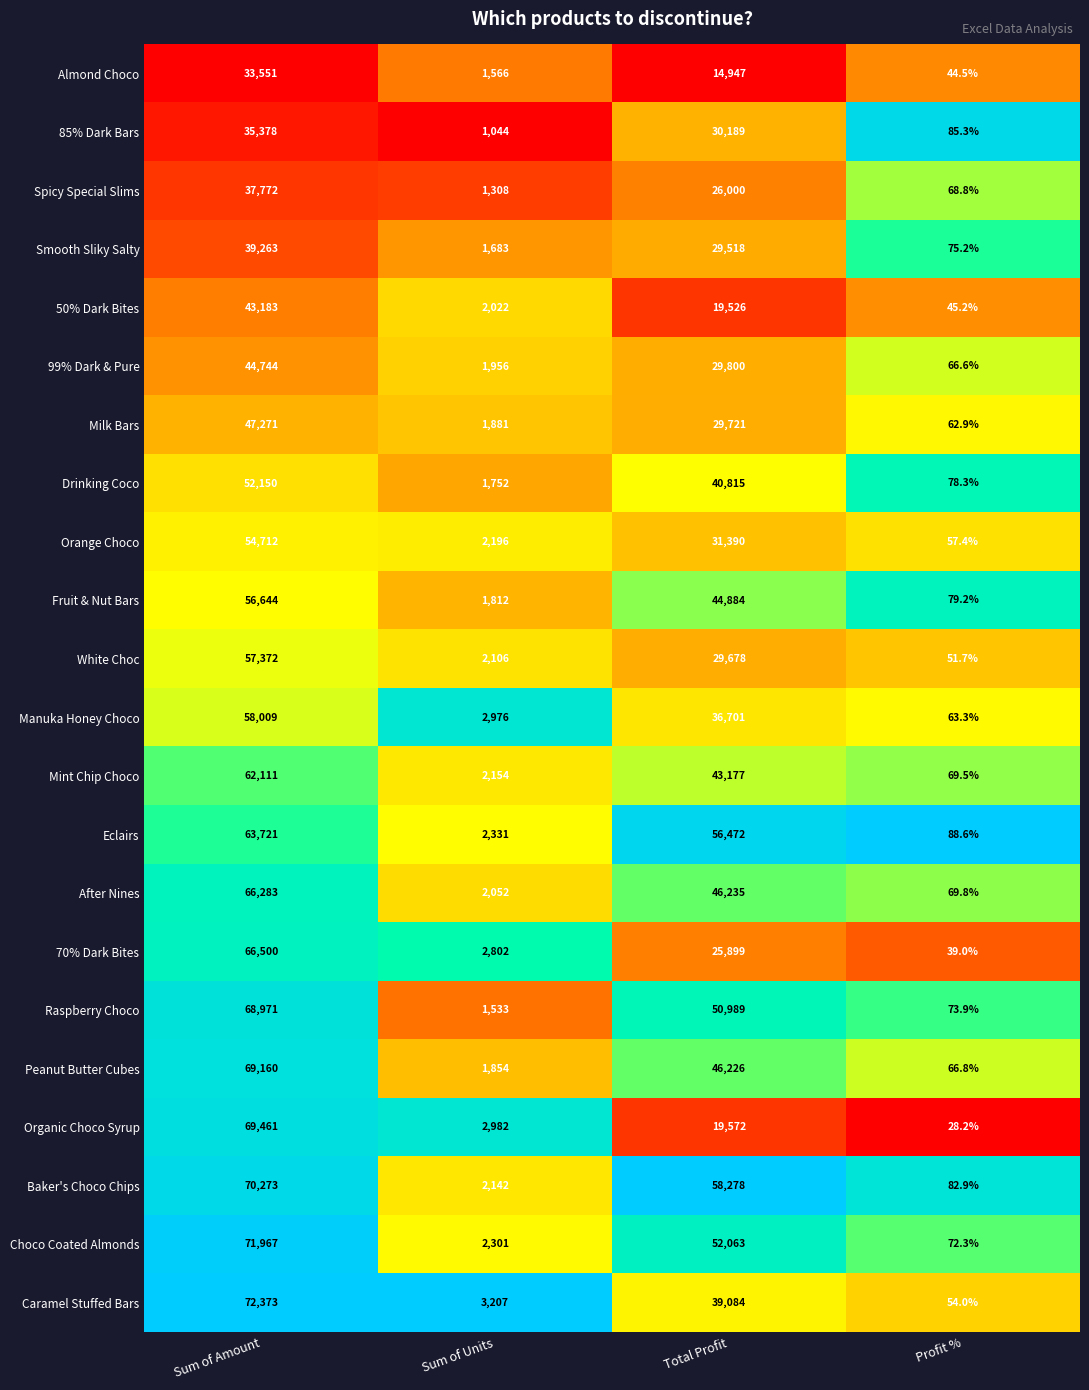

At which label is Smooth Sliky Salty closest to 19669?

Total Profit